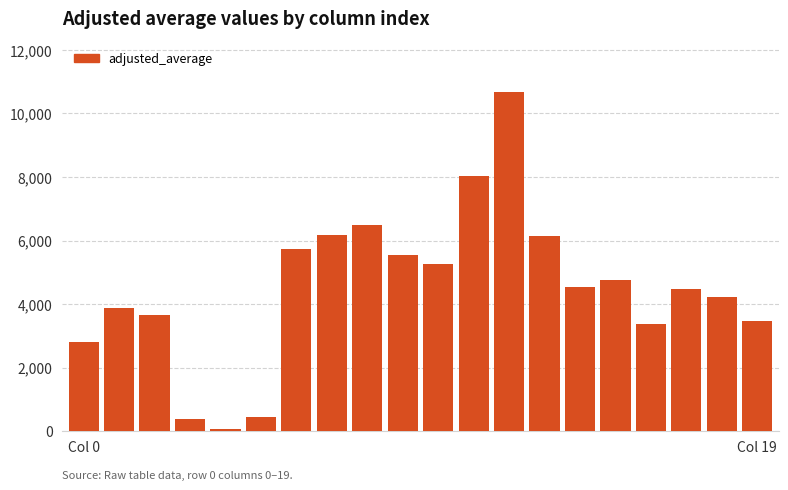

What is the sum of all values?

90087.4